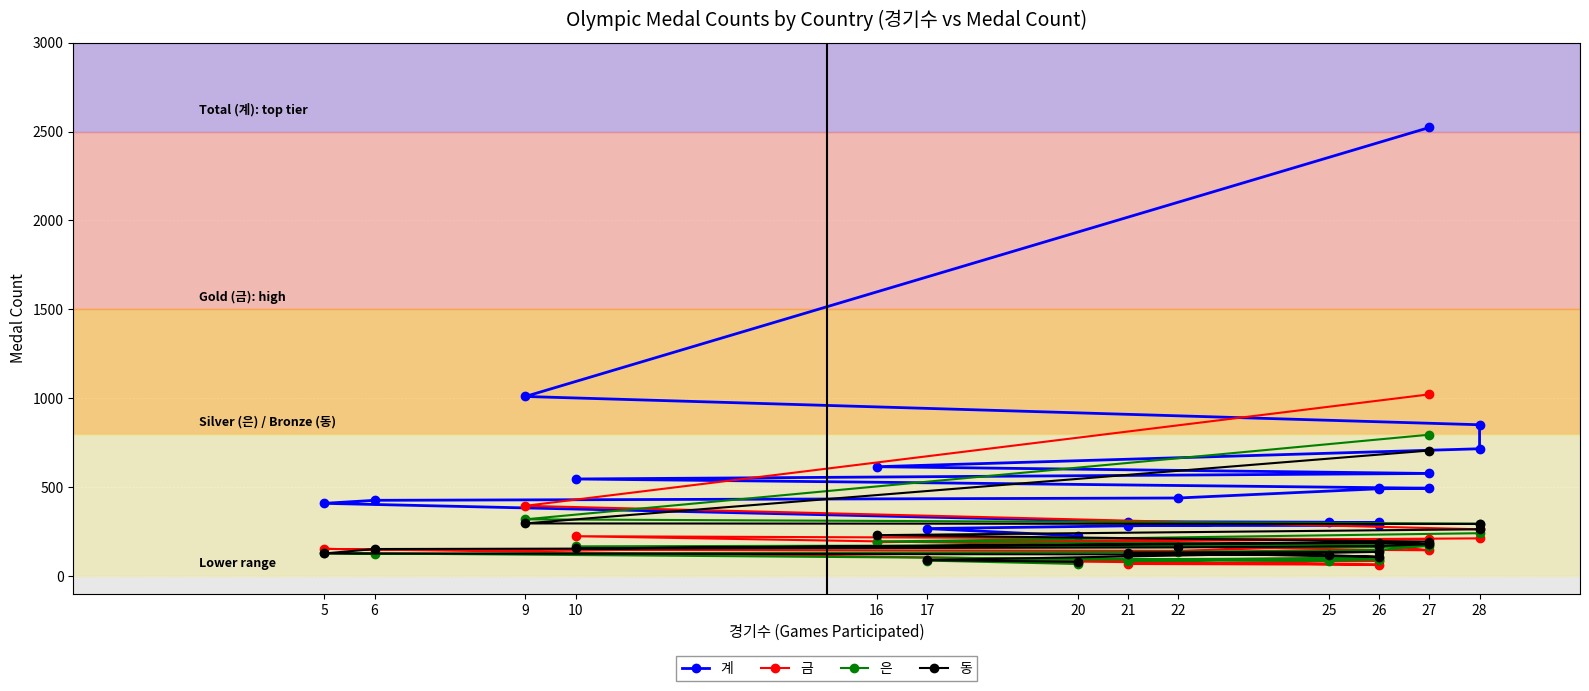

The value of 동 at 26 is 243. True or false?

False